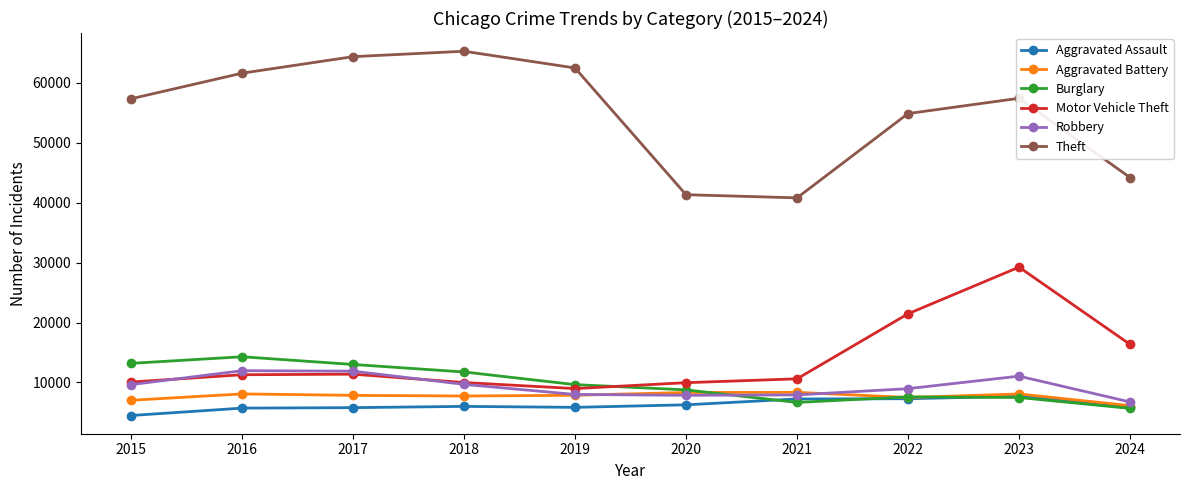

Rank the series by their maximum value, from highest to lowest.

Theft, Motor Vehicle Theft, Burglary, Robbery, Aggravated Battery, Aggravated Assault